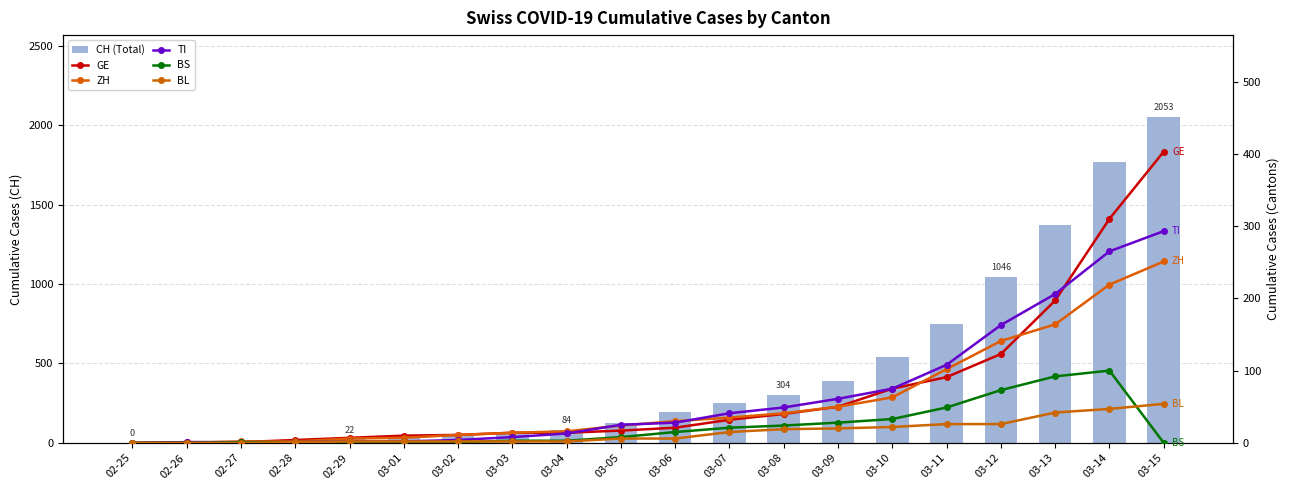

Which series has the largest range (max minus min)?

CH (Total)